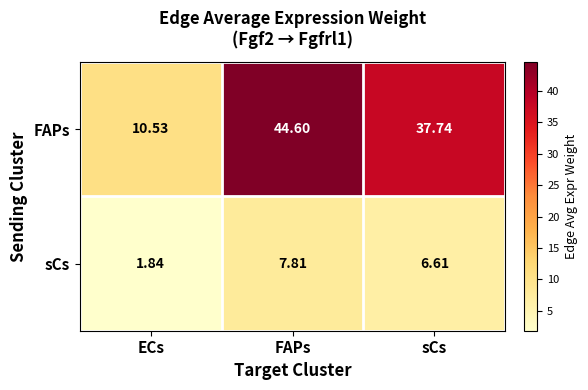

Which series has the widest spread of values?

FAPs